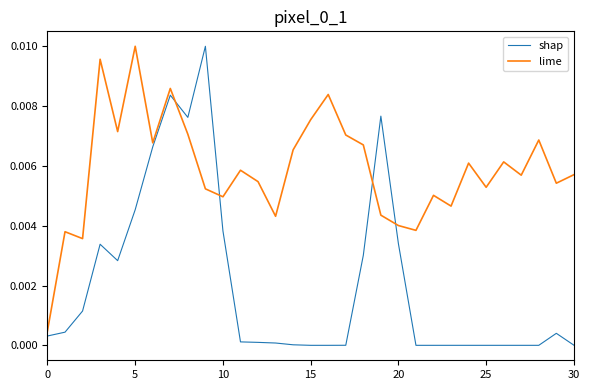

List the series in order of their overall mean, highest first.

lime, shap